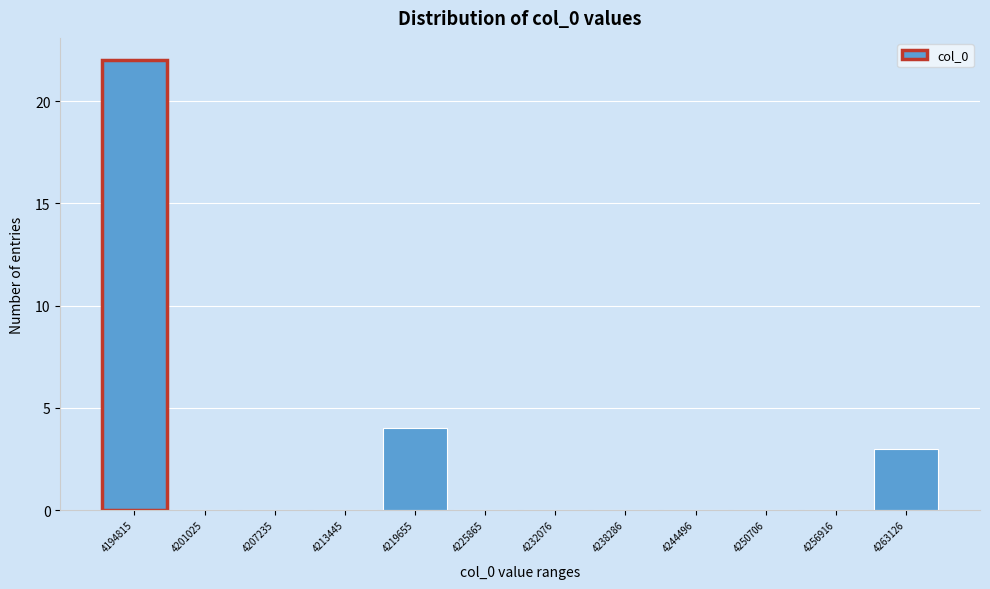

Reading left to right, extract all data points from this chart.

4194815=22	4201025=0	4207235=0	4213445=0	4219655=4	4225865=0	4232076=0	4238286=0	4244496=0	4250706=0	4256916=0	4263126=3